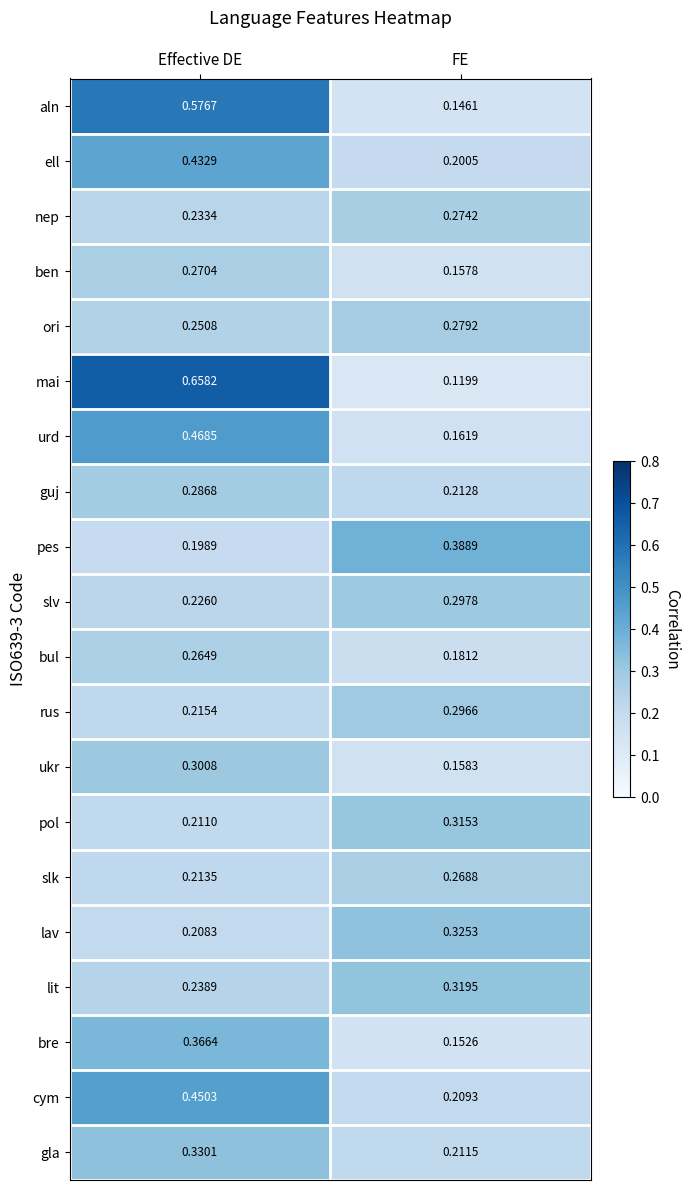

At which label is ben closest to 0?

FE